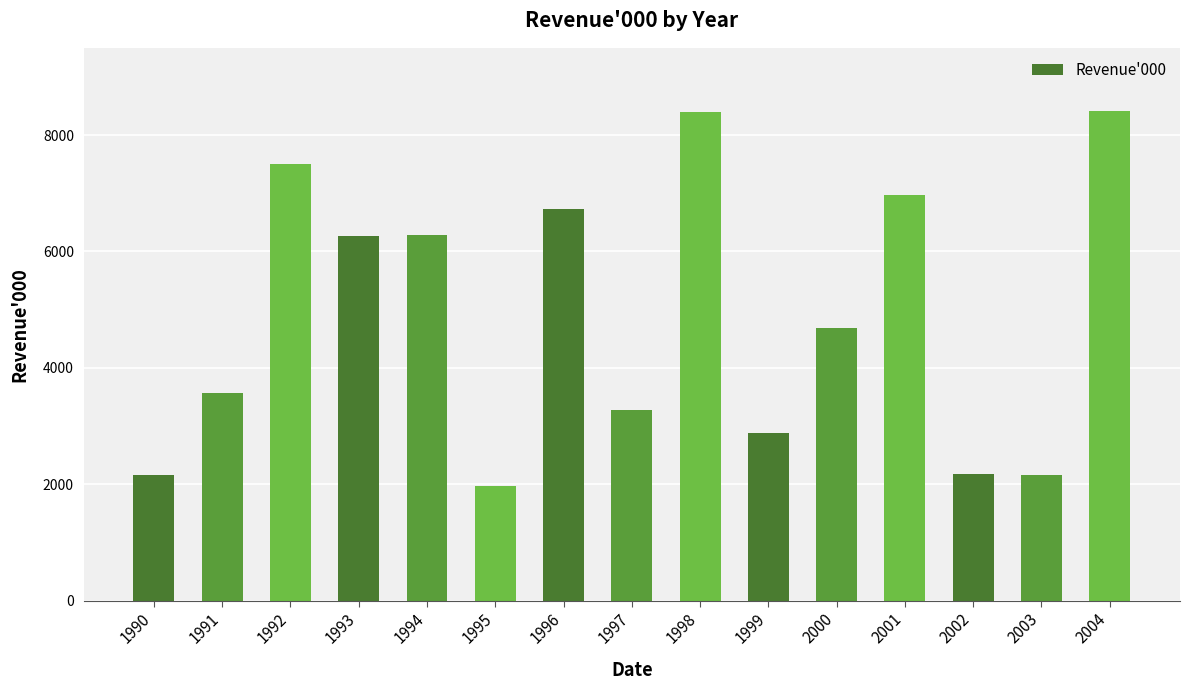

What is the sum of all values?

73439